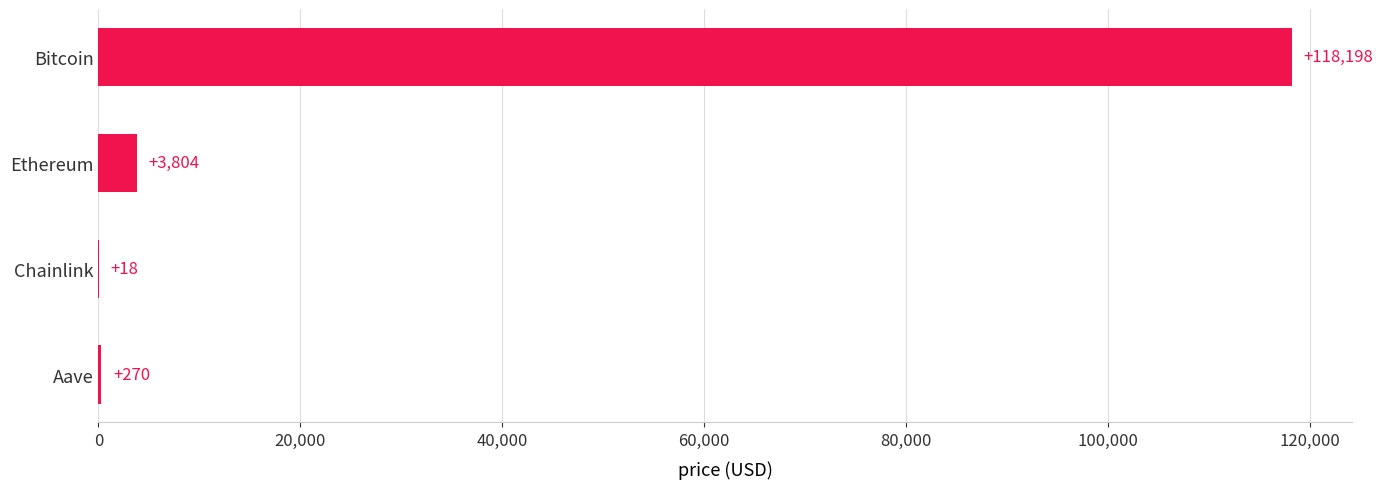

What is the maximum value shown in the chart?

118198.0